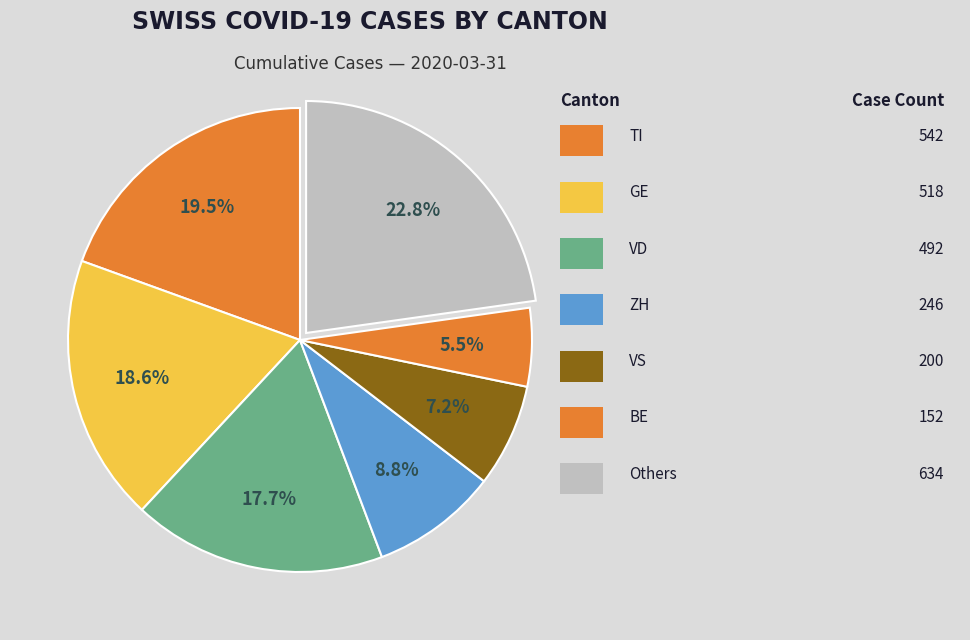

How many segments does this pie chart have?

7